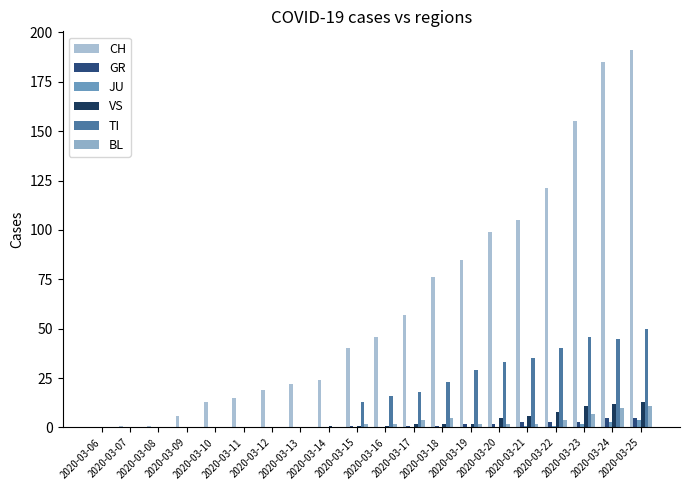

What is the difference between the highest and lowest values at 2020-03-11?

15